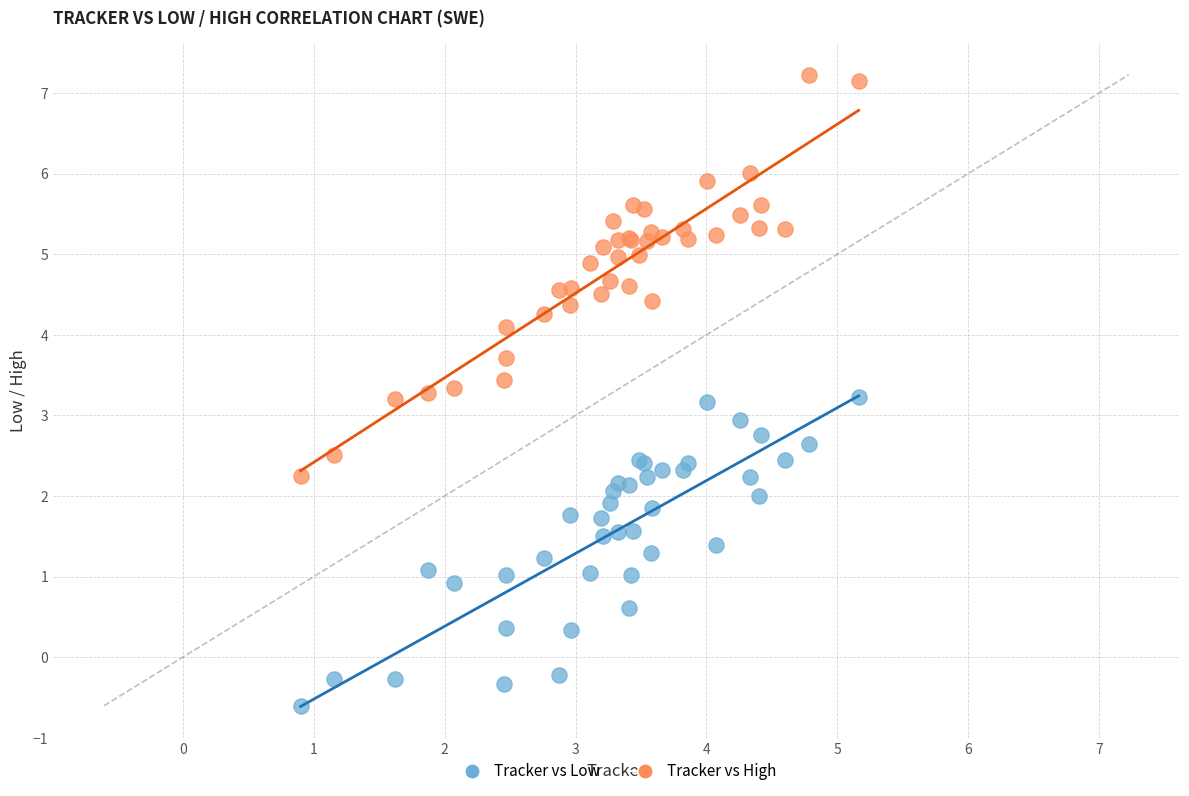

Which series contains the highest Y value?

Tracker vs High